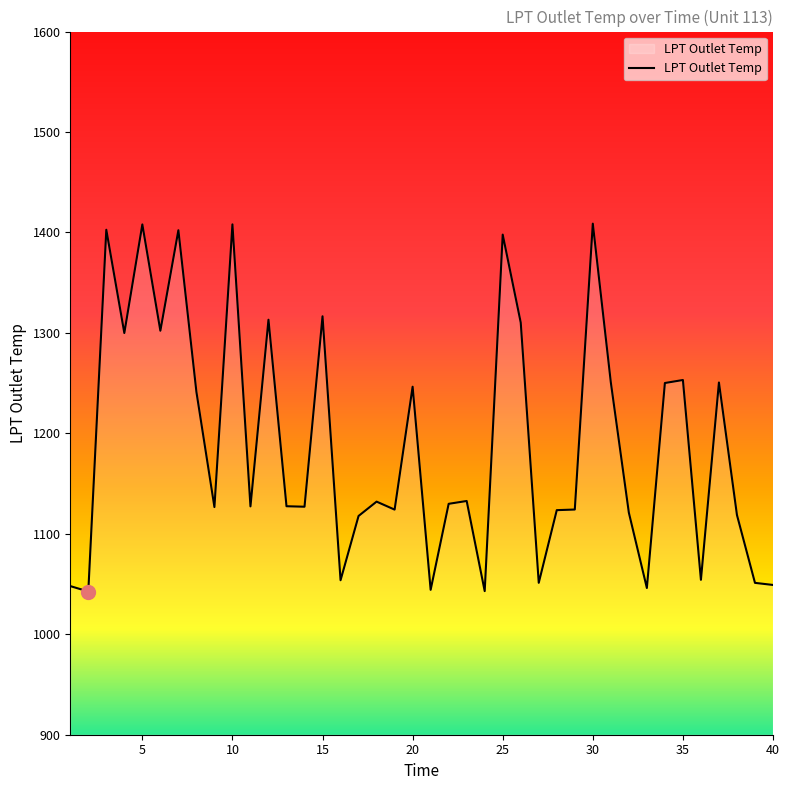

What is the maximum value shown in the chart?

1408.8